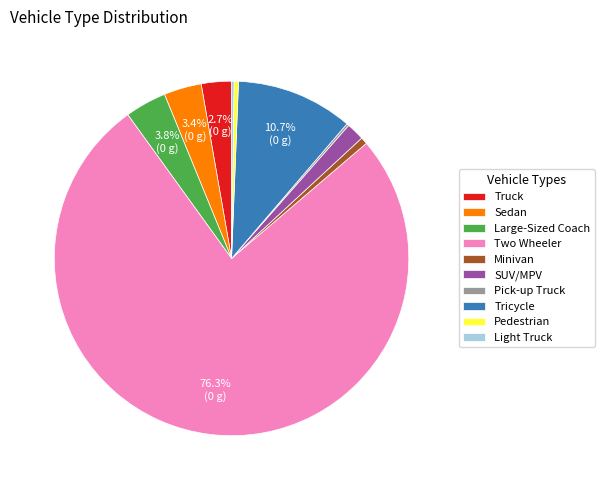

What portion of the pie excludes Large-Sized Coach?

96.2%